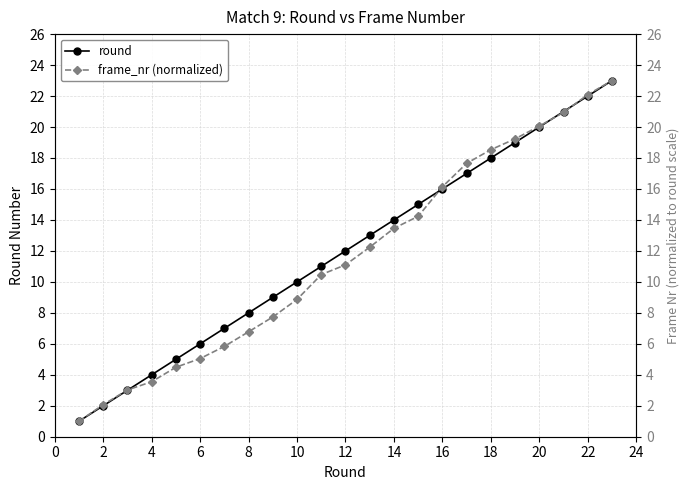

What is the sum of the round values at 22 and 20?

42